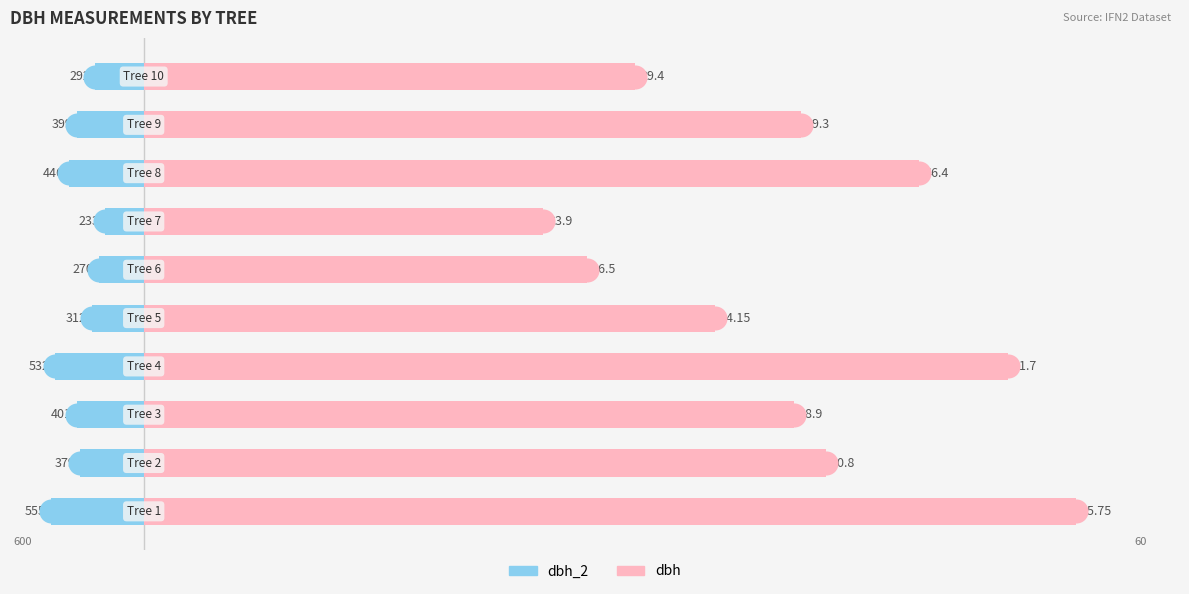

Which series has the widest spread of Y values?

dbh